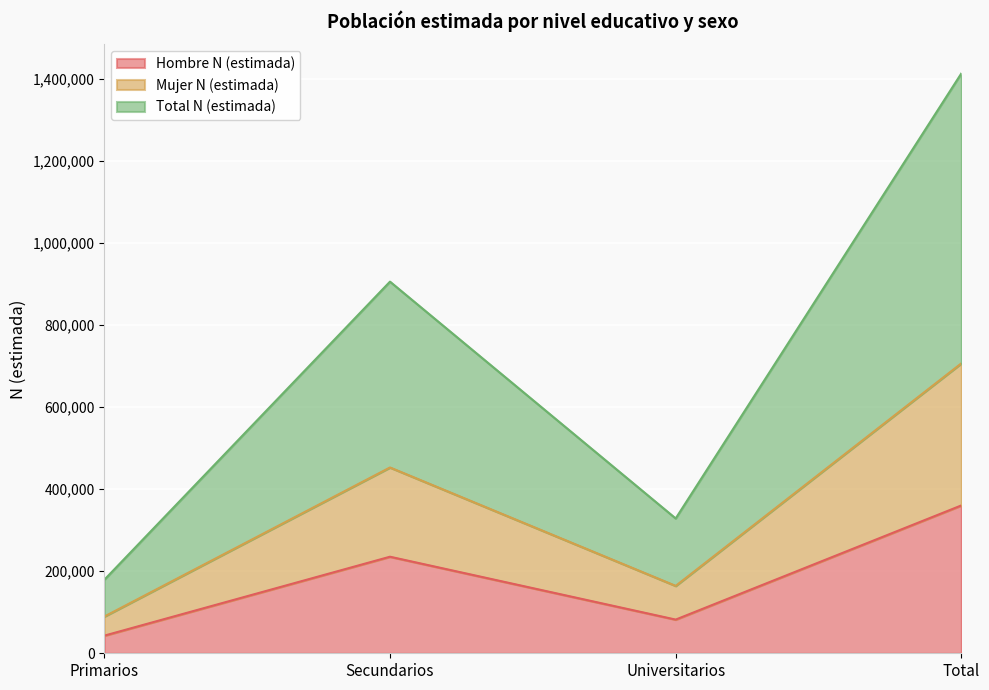

True or false: Total N (estimada) and Mujer N (estimada) cross at least once.

False